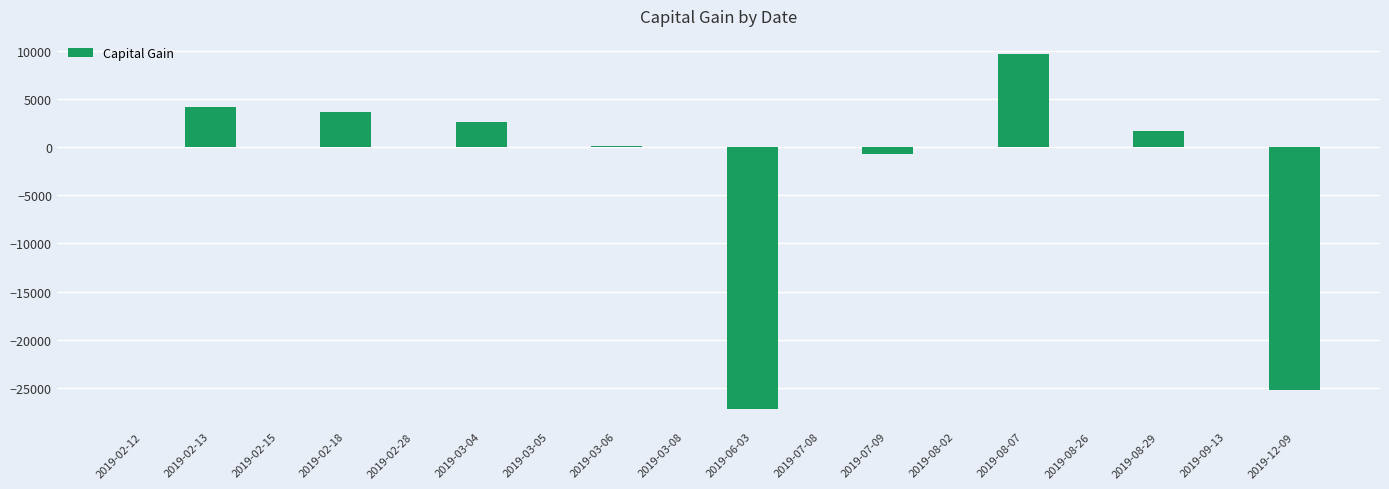

What is the greatest value displayed?

9714